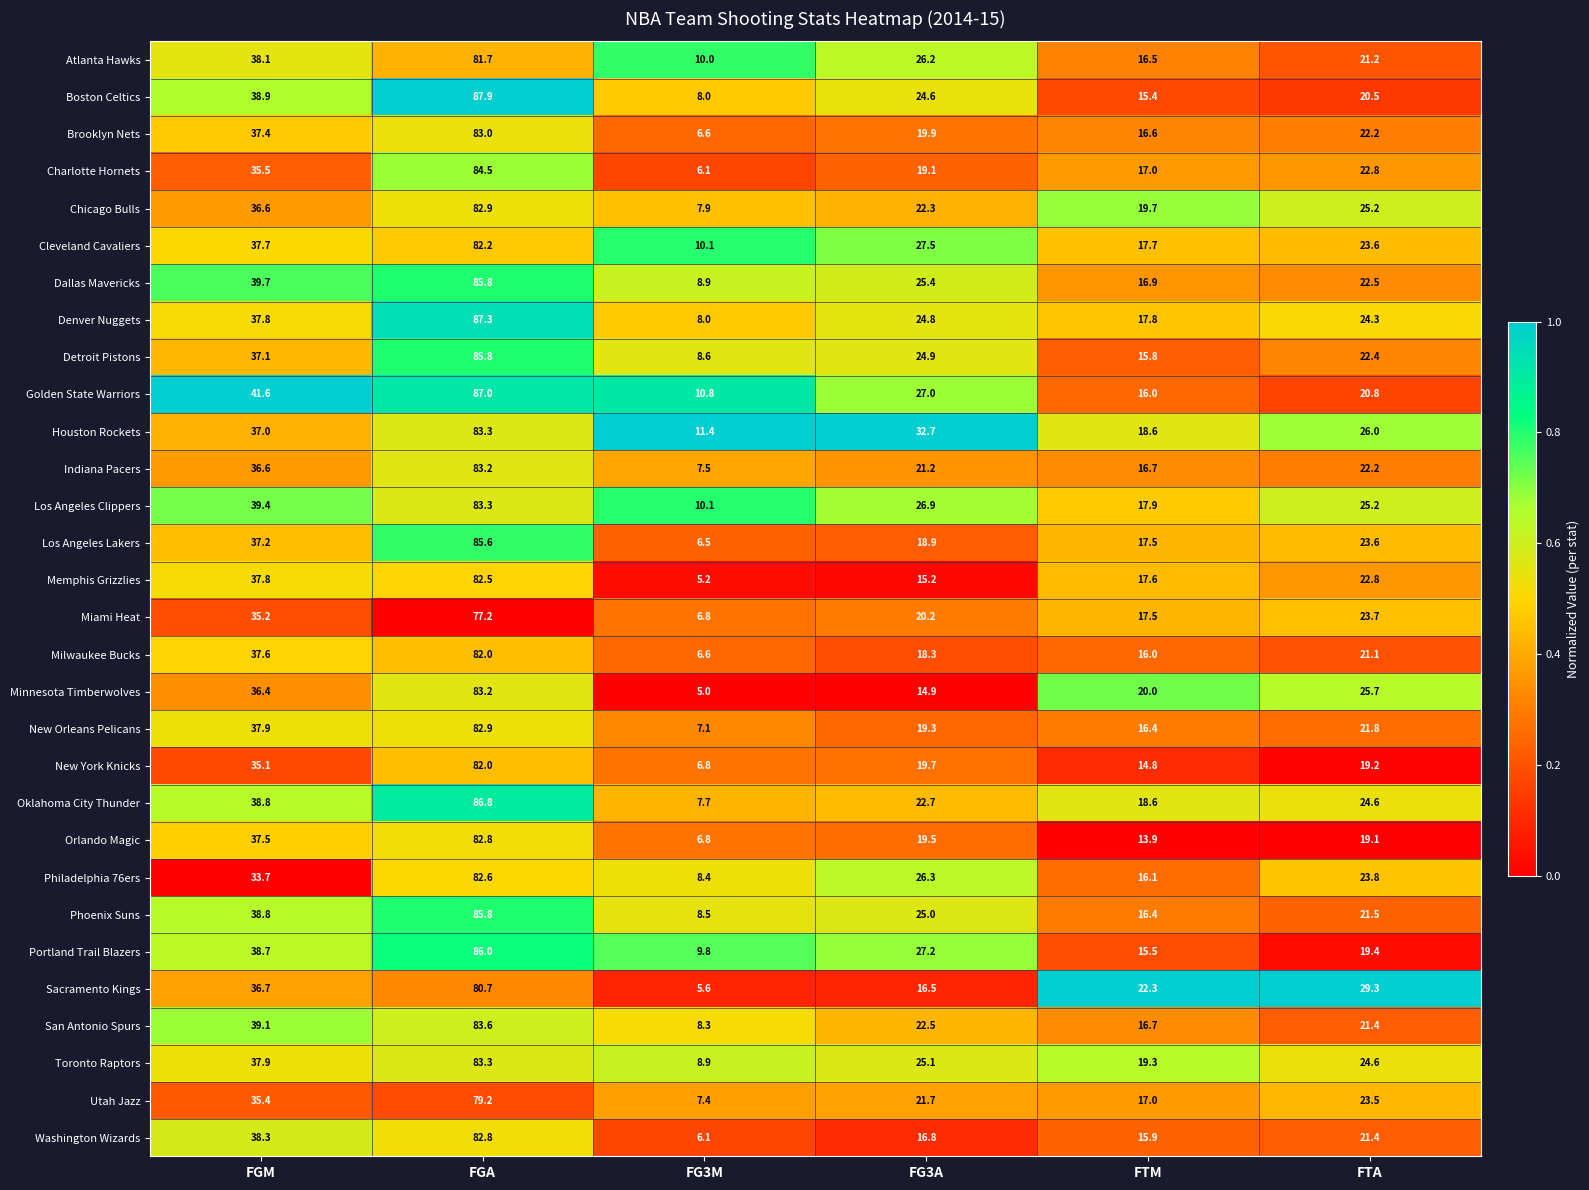

What is the sum of the Atlanta Hawks values at FG3M and FGA?

91.7